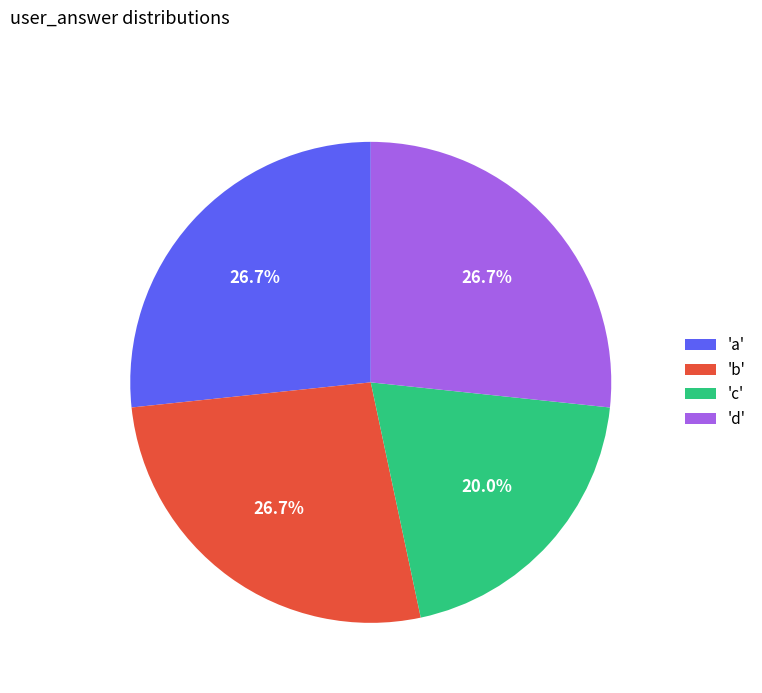

Is there any slice that represents more than half of the pie?

No